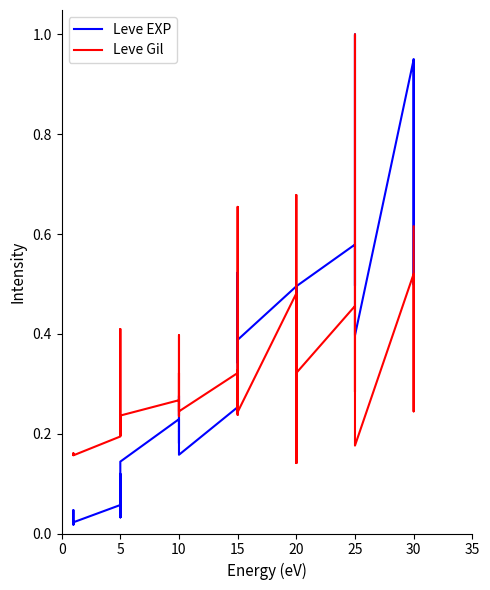

What is the spread (max minus min) of values at 5?

0.1